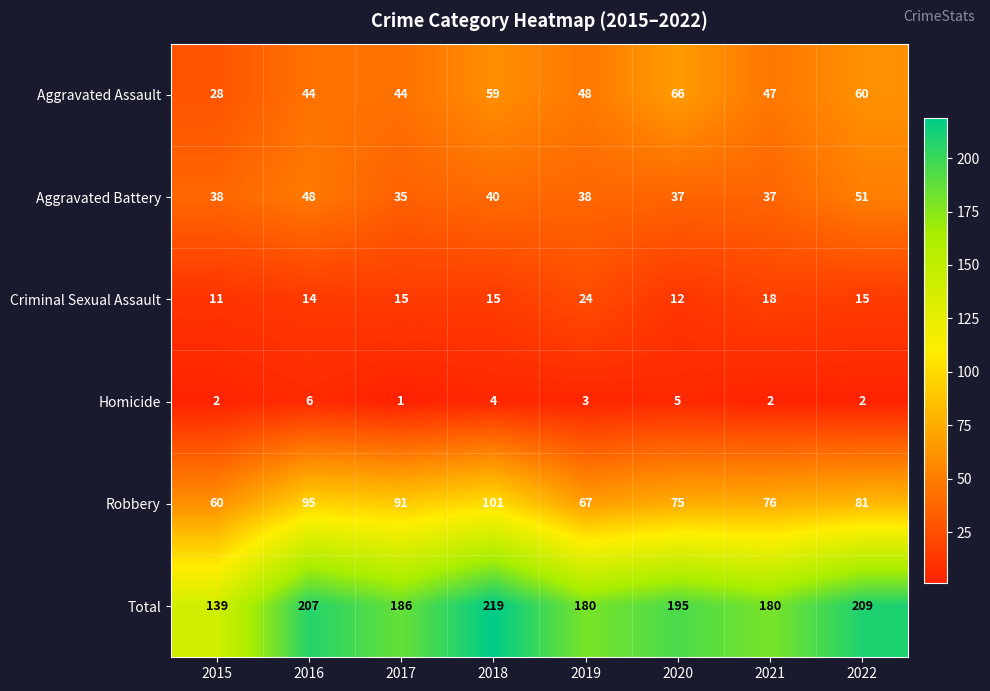

What is the approximate value of Robbery at 2021, to the nearest 5?

75